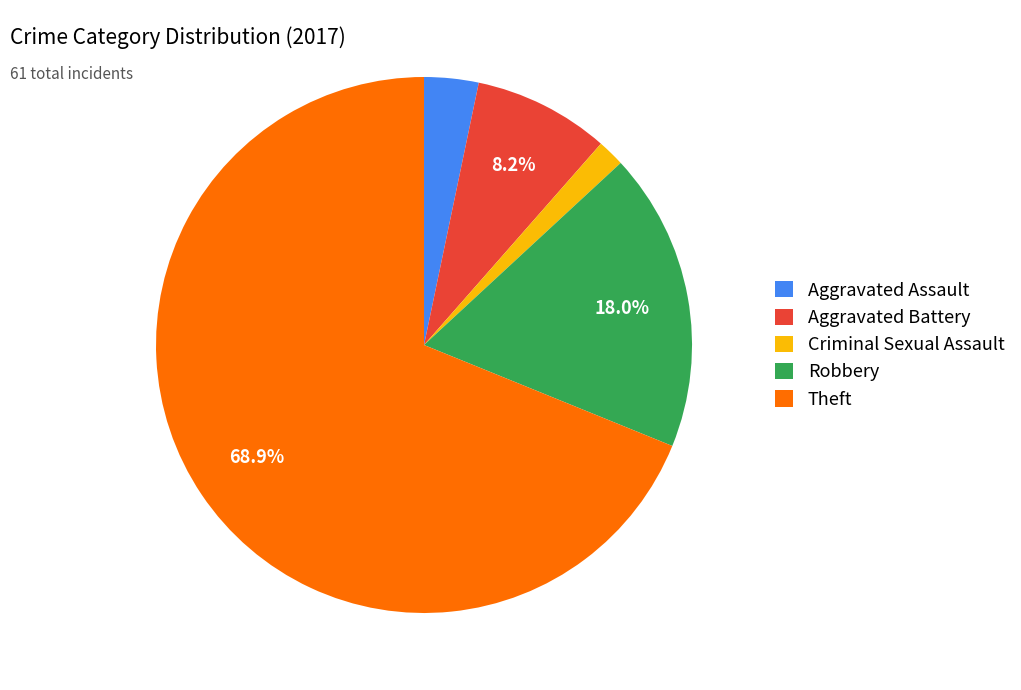

Which has a higher value, Theft or Robbery?

Theft